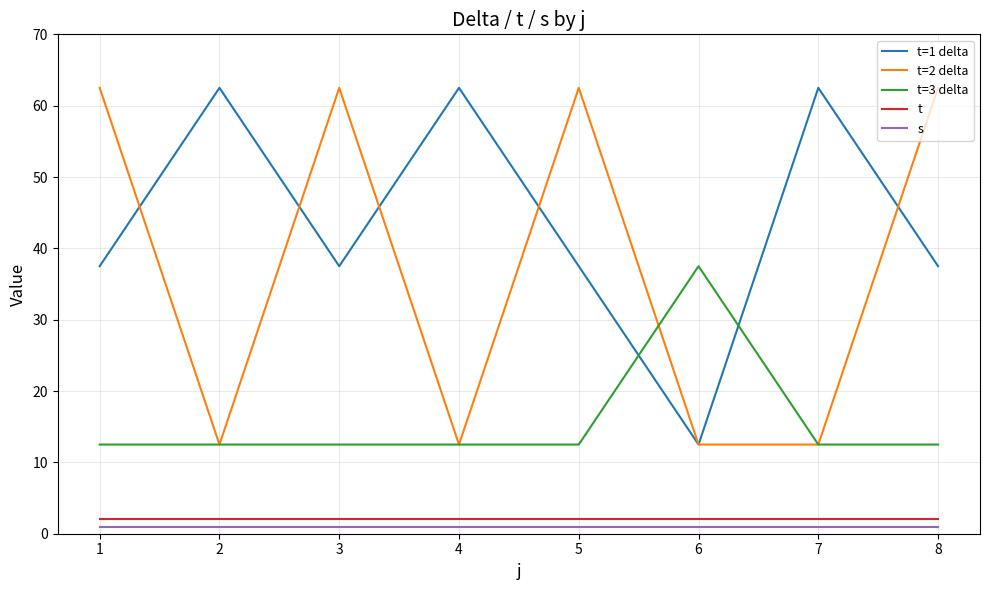

True or false: t and t=2 delta cross at least once.

False